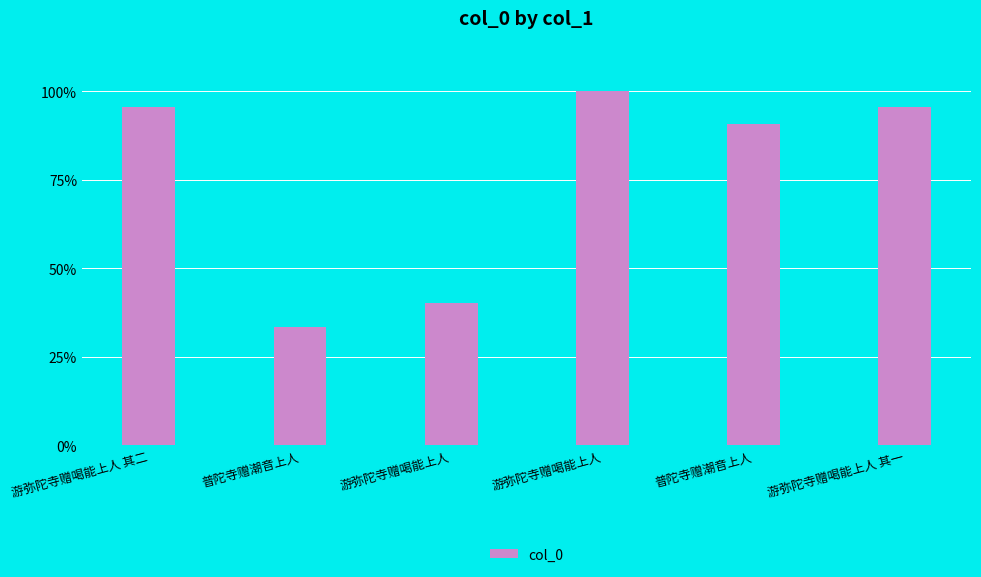

List the labels in order of value, smallest first.

普陀寺赠潮音上人, 游弥陀寺赠喝能上人, 普陀寺赠潮音上人, 游弥陀寺赠喝能上人 其一, 游弥陀寺赠喝能上人 其二, 游弥陀寺赠喝能上人